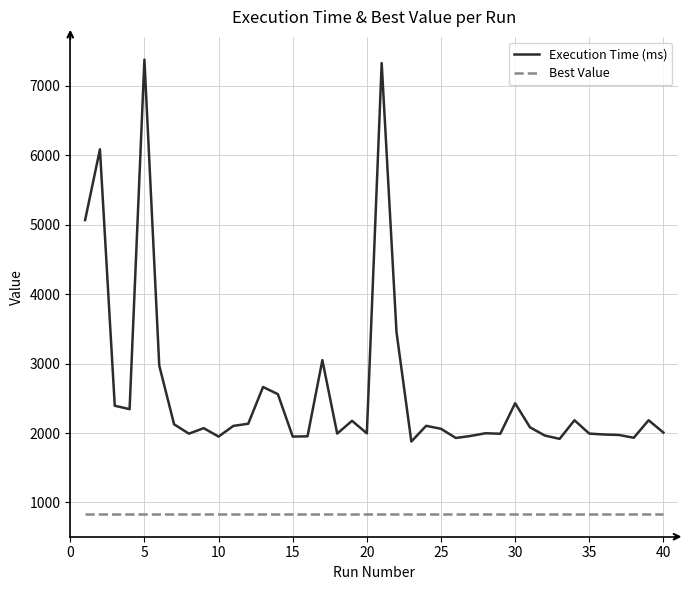

Which series has the largest total across all categories?

Execution Time (ms)